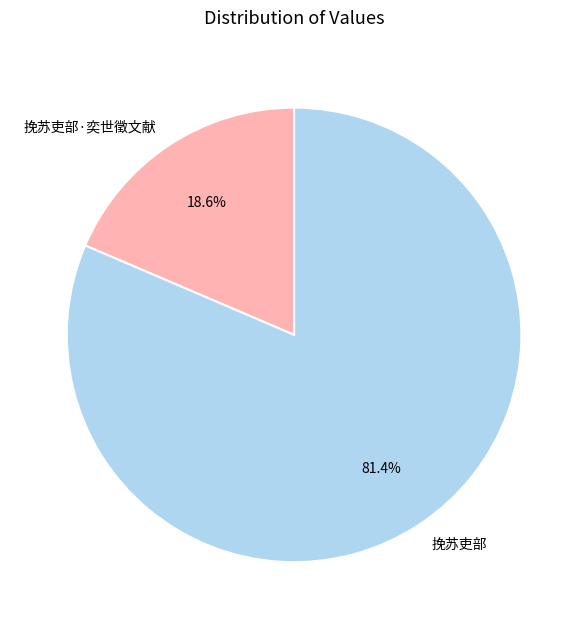

To the nearest percent, what portion does 挽苏吏部·奕世徵文献 represent?

19%